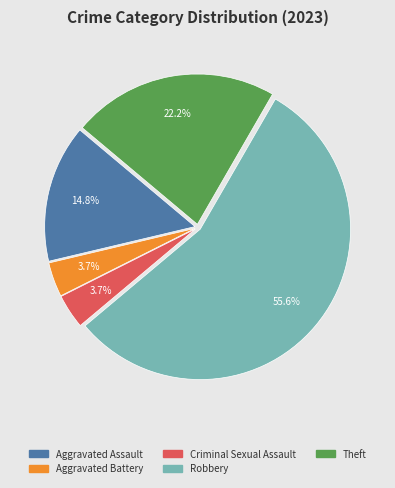

Which slice is the largest?

Robbery